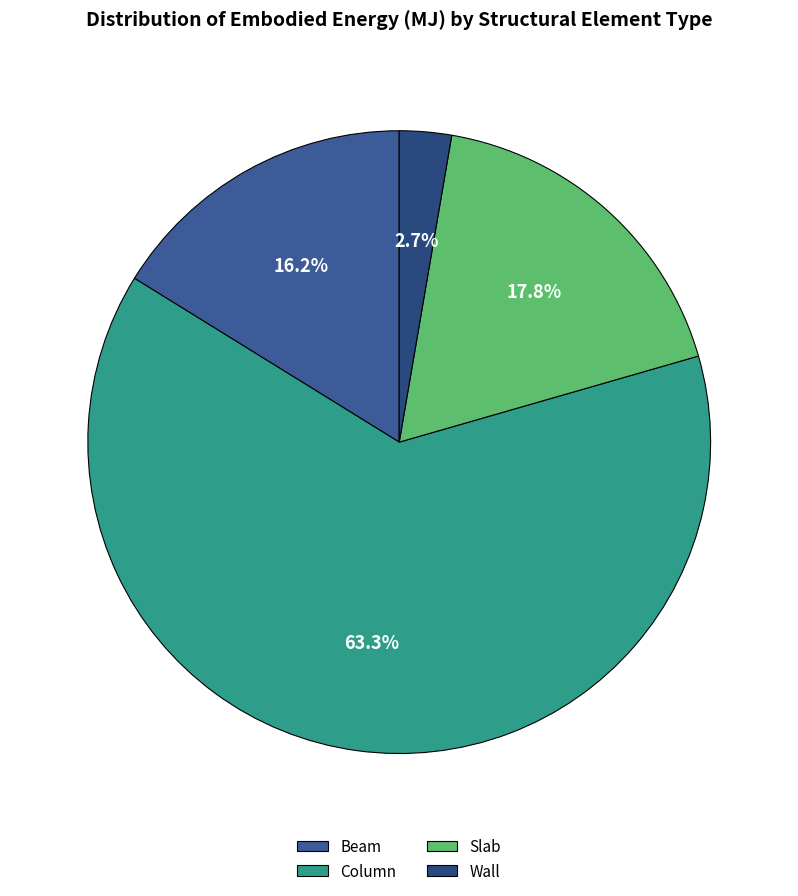

To the nearest percent, what is the difference between the Wall and Column slice percentages?

61%